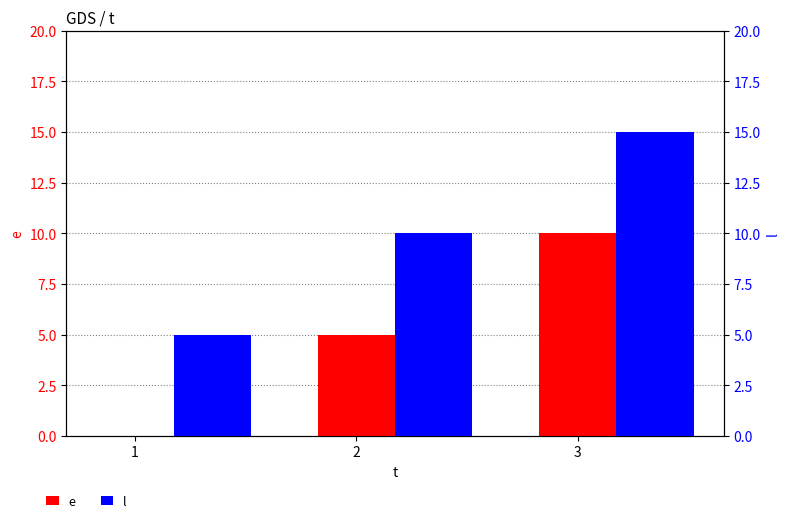

What is the average value of the e series?

5